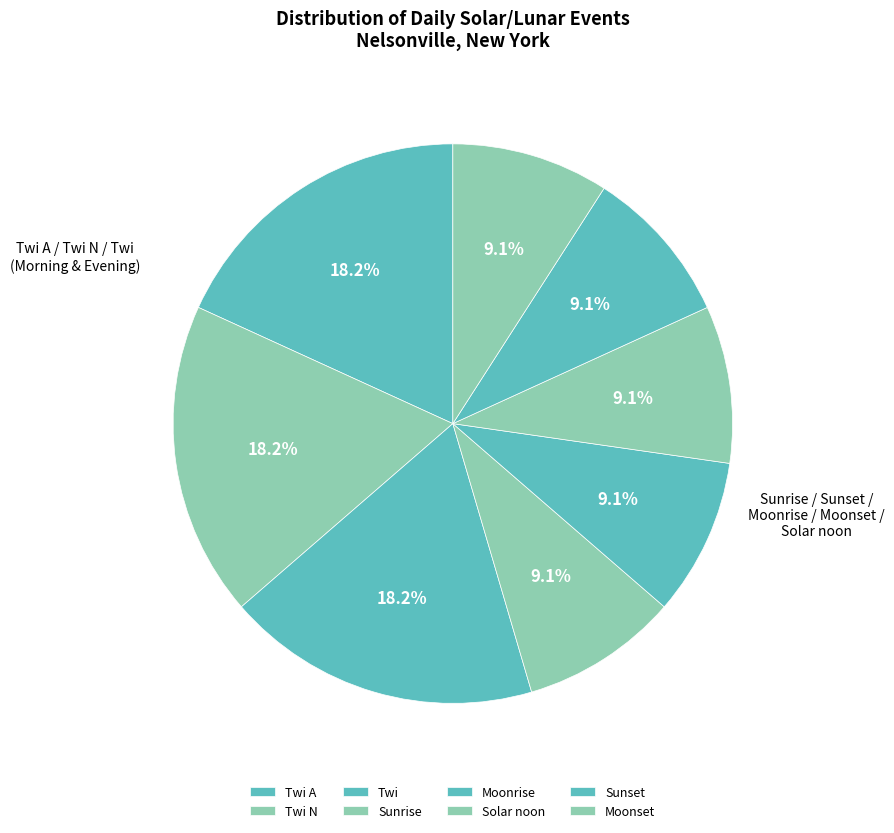

Is Sunrise the majority of the pie?

No